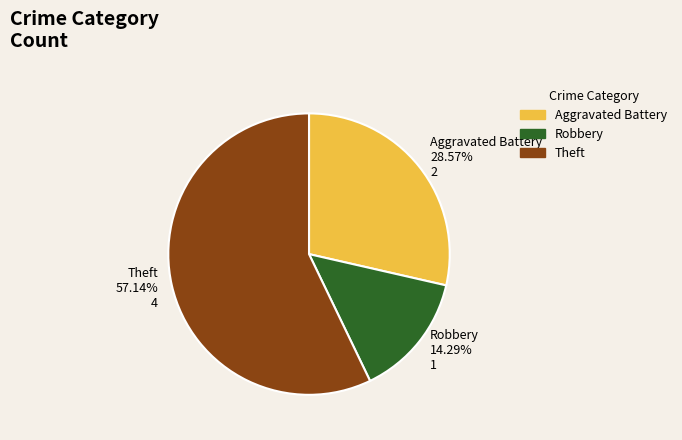

Rank the categories by value from lowest to highest.

Robbery, Aggravated Battery, Theft